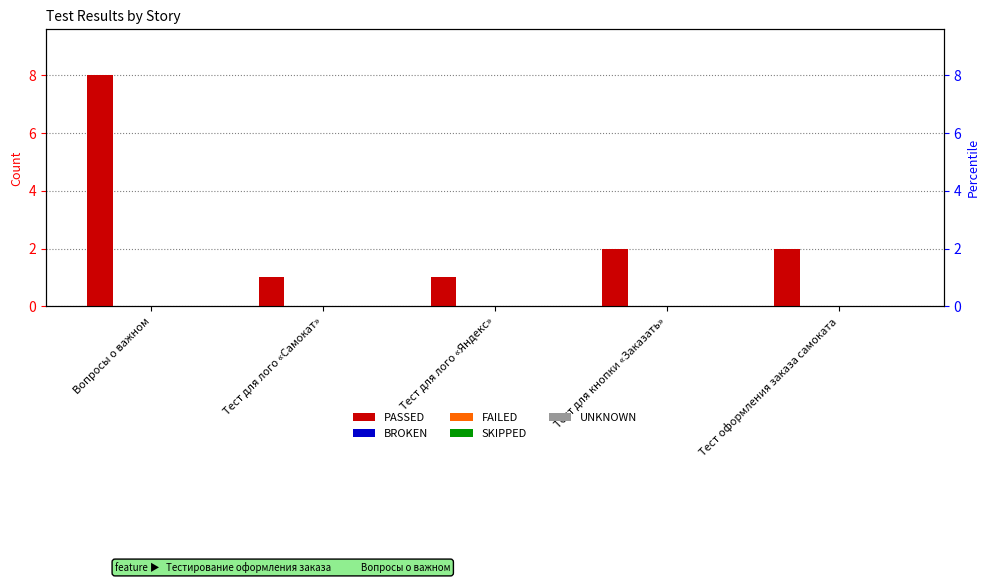

What is the label of the 3rd bar from the left?

Тест для лого «Яндекс»